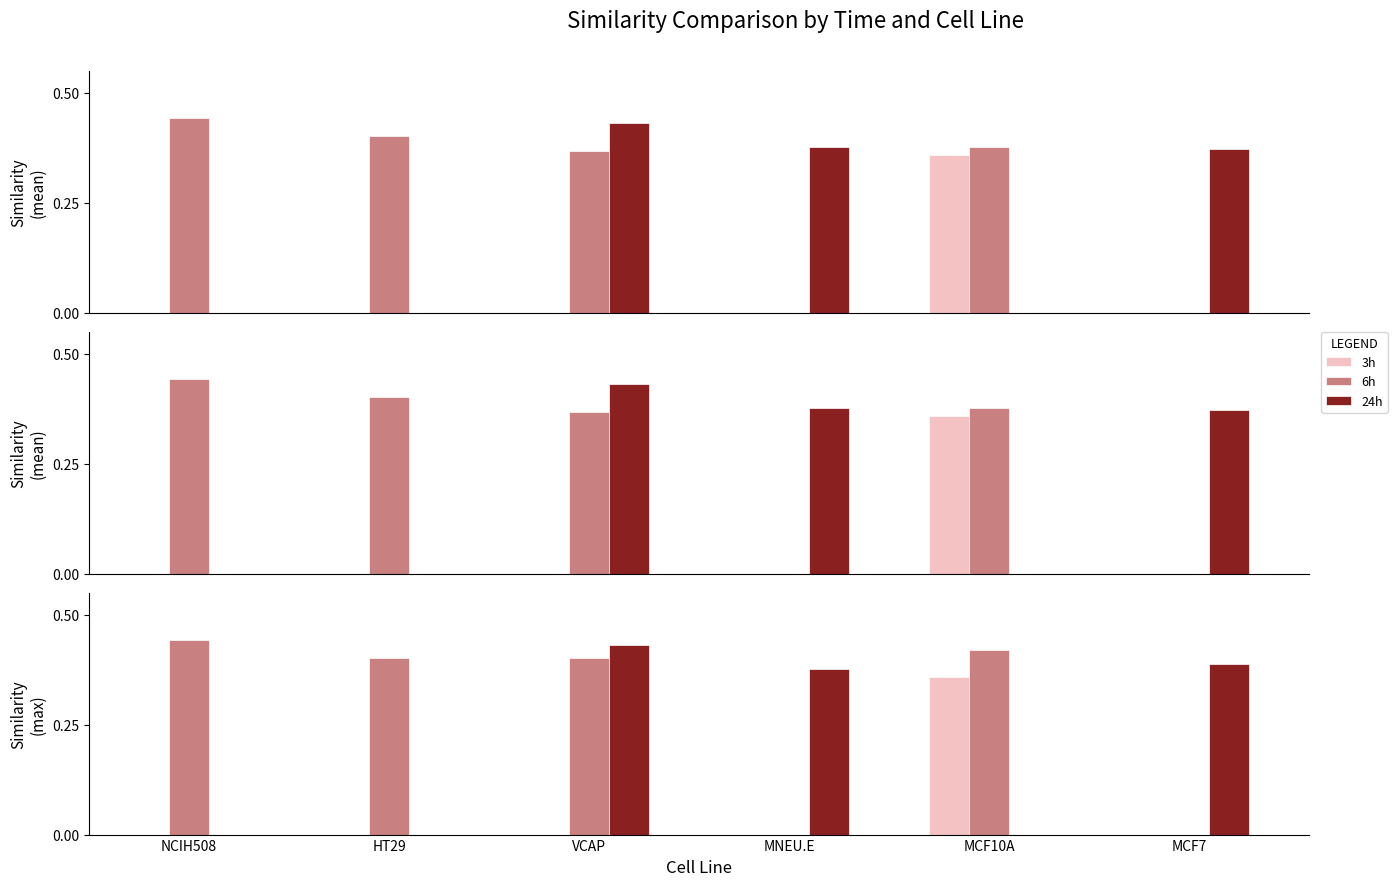

What is the label of the 5th bar from the left?

MCF10A